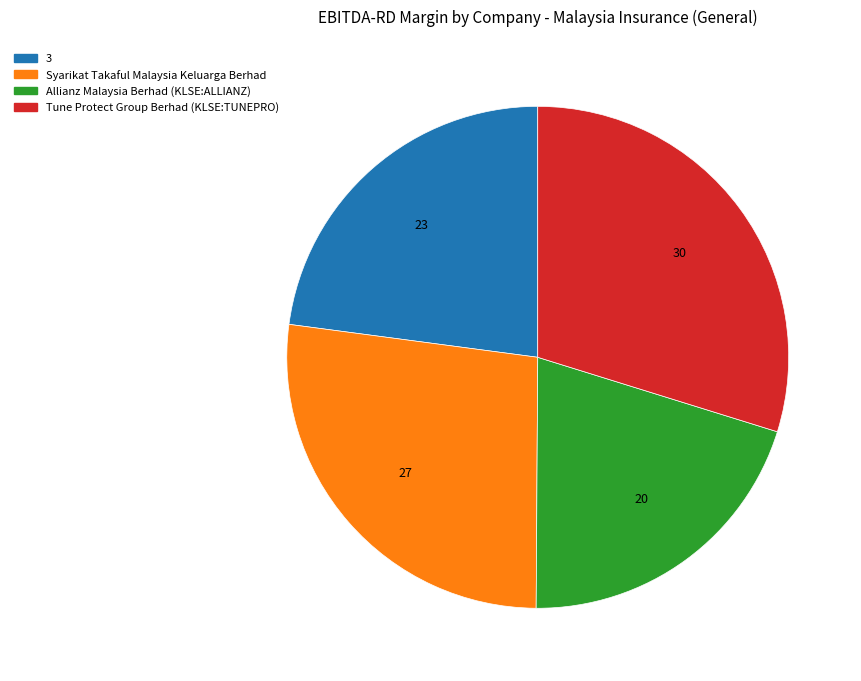

Does 3 account for over 50% of the chart?

No